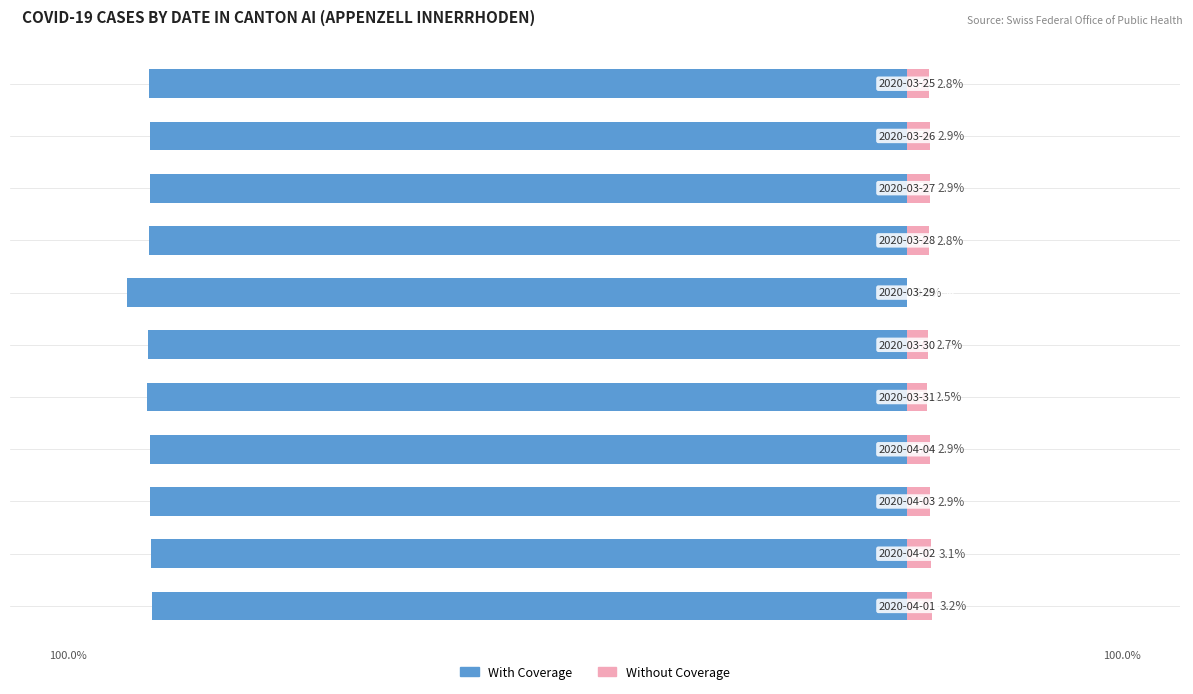

What is the sum of all Without Coverage values?

28.7